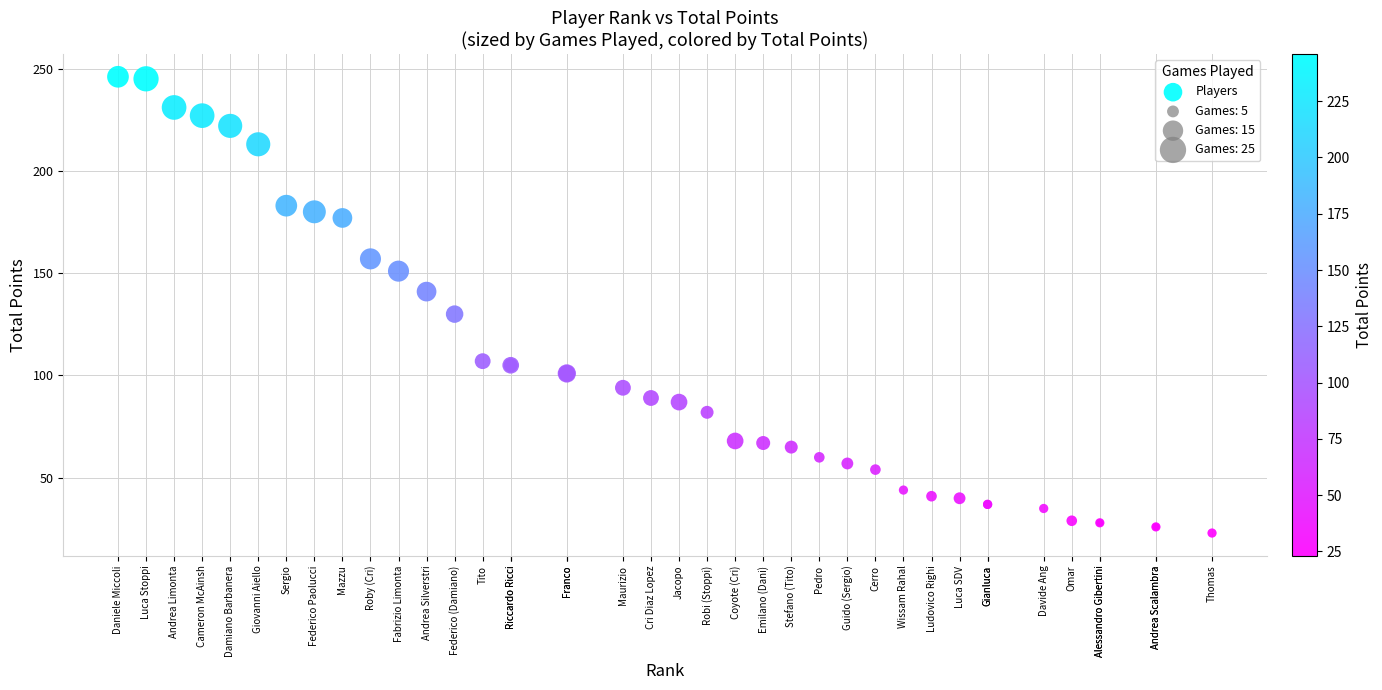

What Y value in the scatter plot is closest to 134?

130